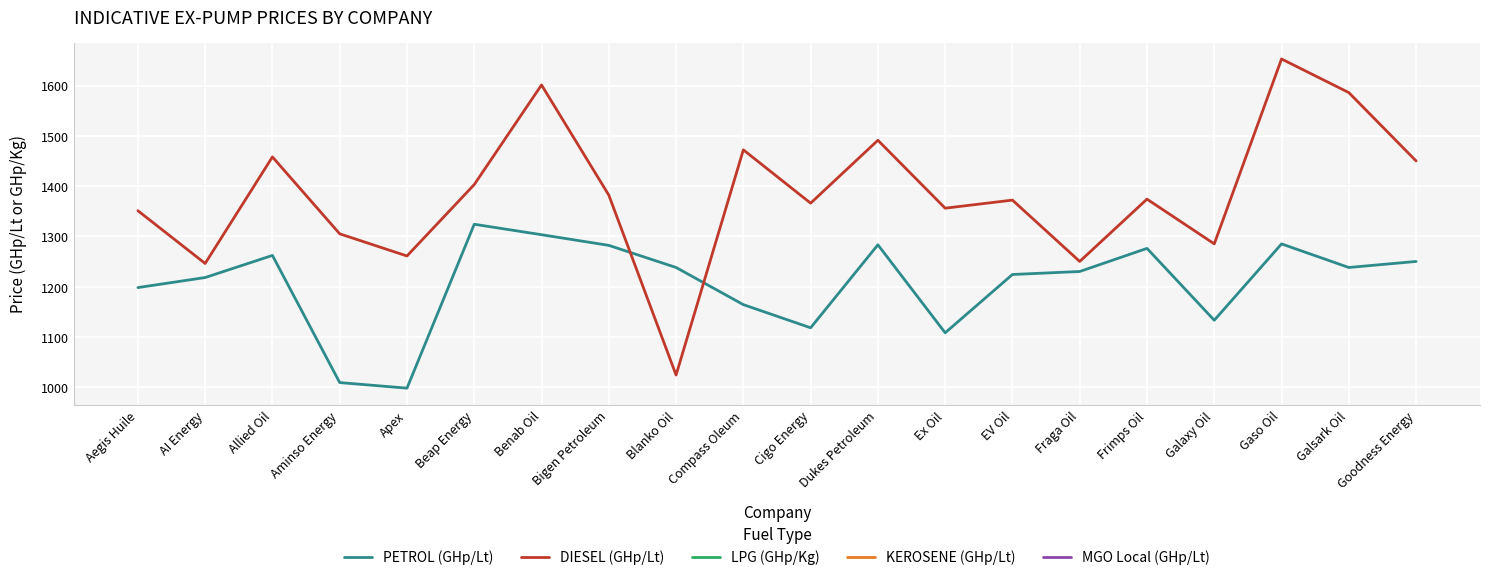

True or false: LPG (GHp/Kg) and PETROL (GHp/Lt) cross at least once.

False